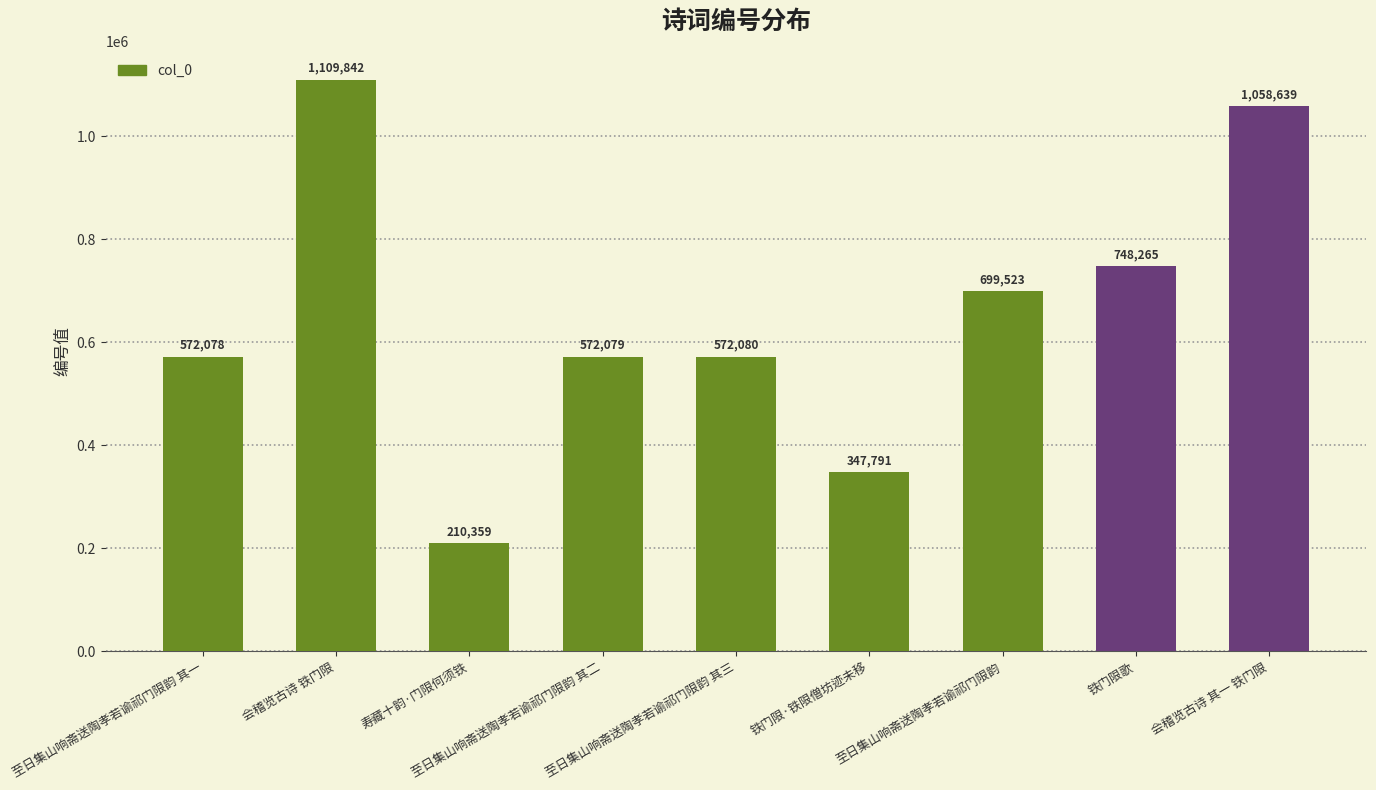

Reading right to left, what are all the values shown in this chart?

1058639	748265	699523	347791	572080	572079	210359	1109842	572078